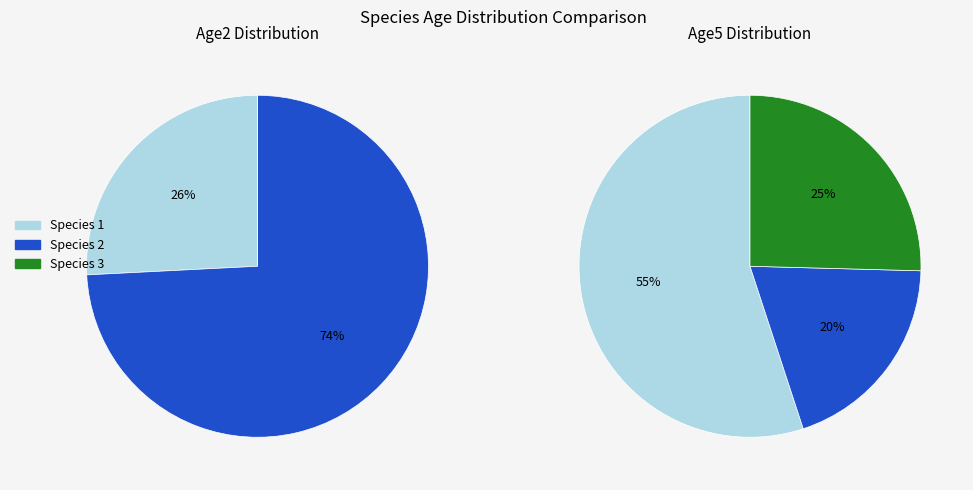

Which category accounts for the majority?

Species 2